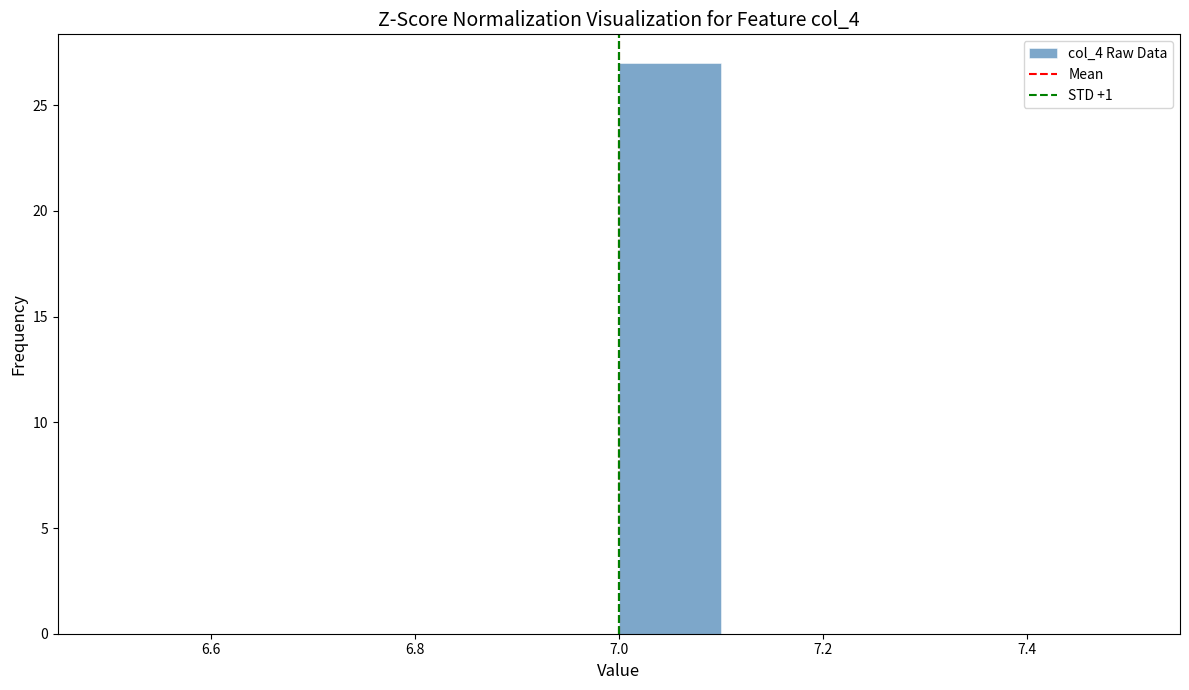

Reading left to right, transcribe this chart: for each bar, give the range it covers on the x-axis and its height. The values are not printed on the chart, so give them approximately, as read against the axis.

6.5 to 6.6: 0
6.6 to 6.7: 0
6.7 to 6.8: 0
6.8 to 6.9: 0
6.9 to 7.0: 0
7.0 to 7.1: 27
7.1 to 7.2: 0
7.2 to 7.3: 0
7.3 to 7.4: 0
7.4 to 7.5: 0